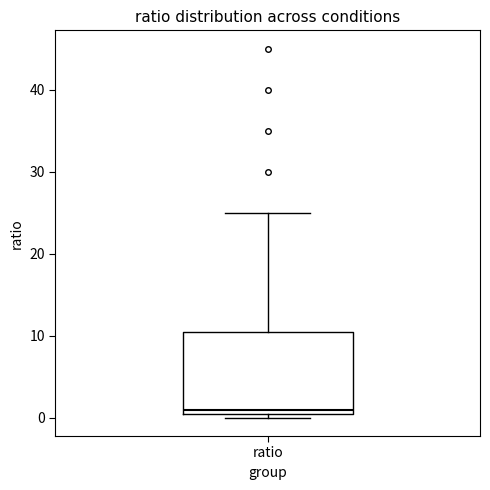

Transcribe this box plot: give where the median line is, the range the box spans, and where the two whiskers end, as read against the y-axis. The values are not printed on the chart, so give them approximately, as read against the axis.

median 1, box 0 to 11, whiskers 0 (just below the box's lower edge) to 25